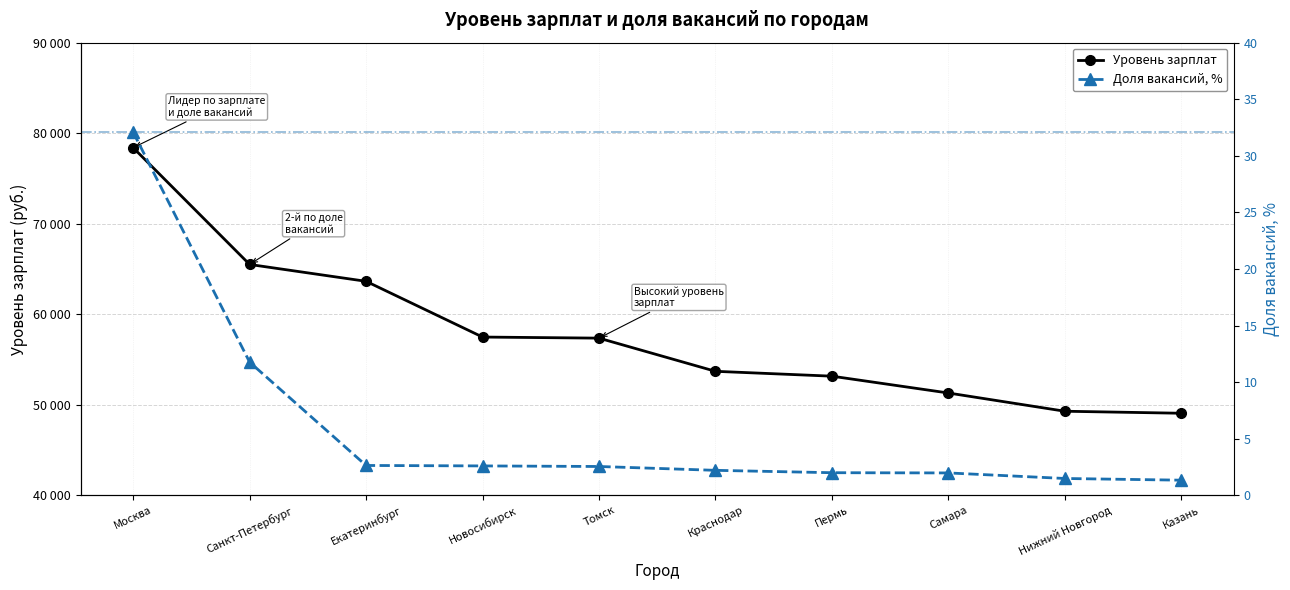

At which label does Уровень зарплат first exceed 57364?

Москва